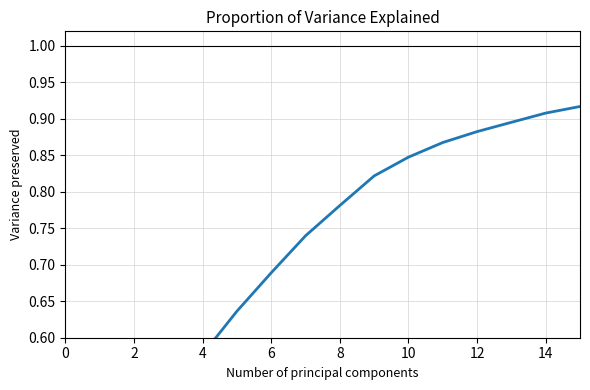

The value at 10 is 0.8. True or false?

True